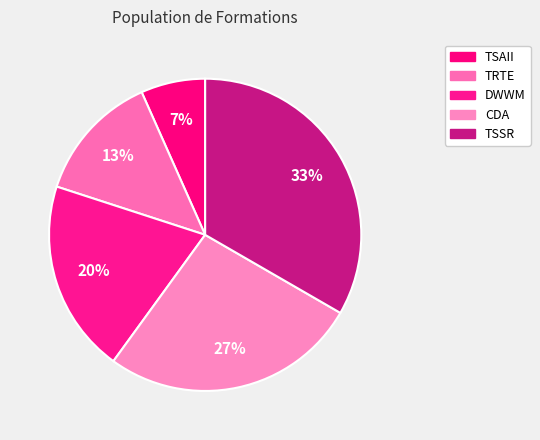

What percentage is the TRTE slice, to the nearest percent?

13%